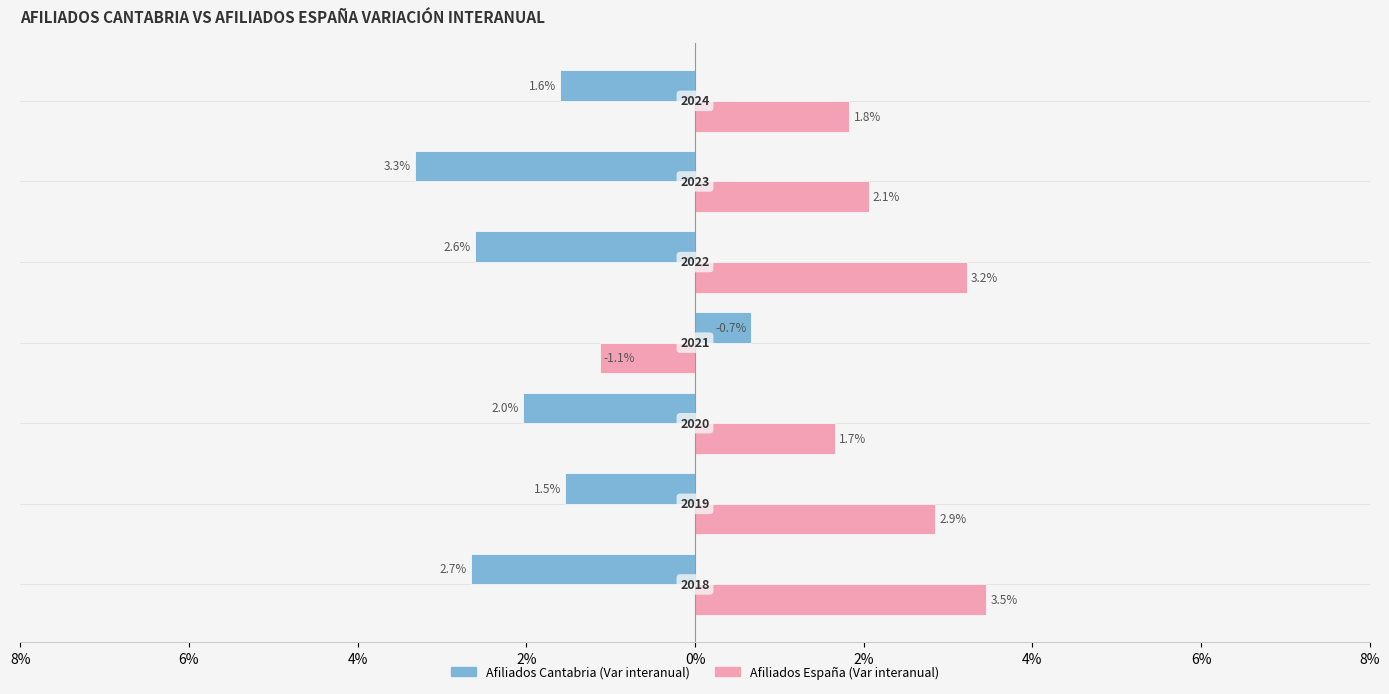

What is the greatest value displayed?

3.5